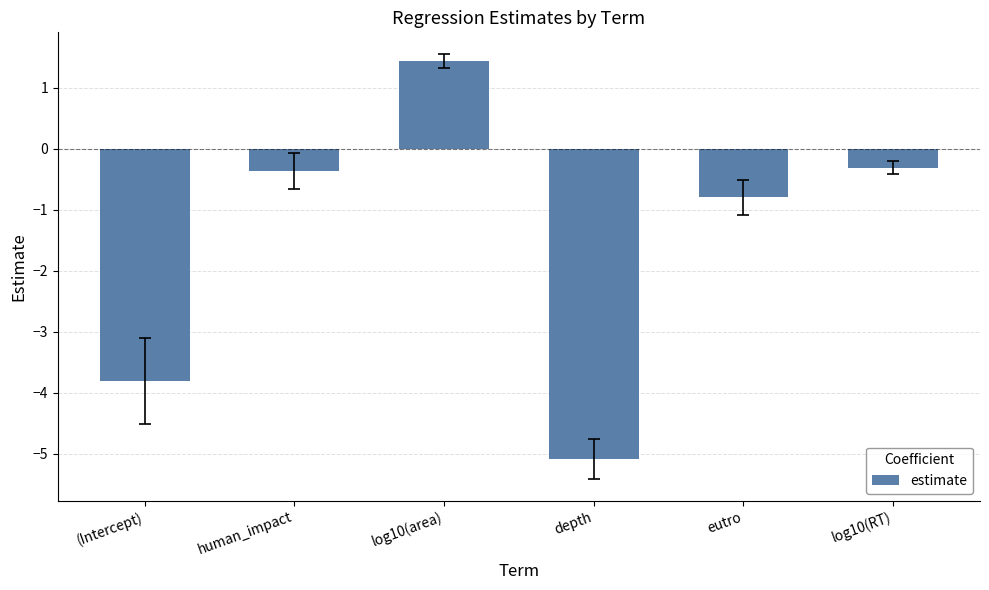

How many data points are less than 0?

5